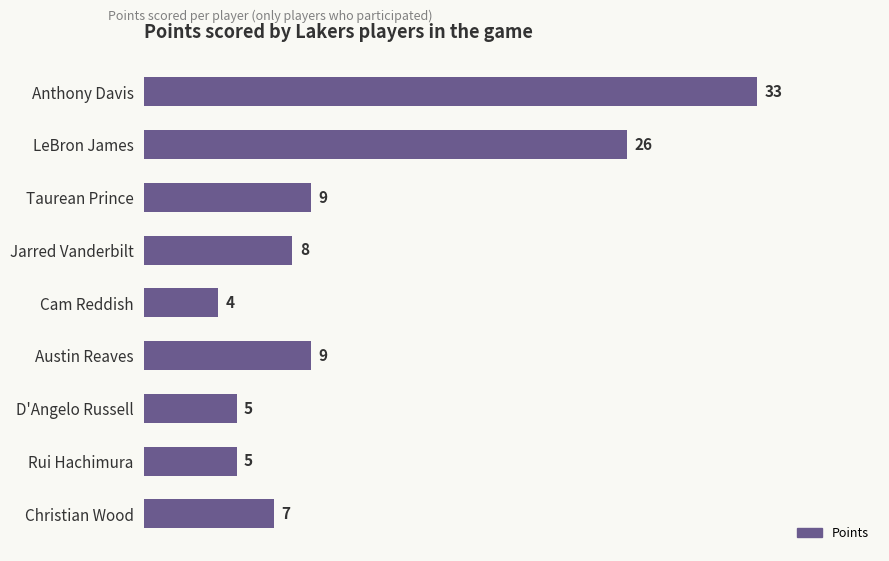

The chart shows a value of 2 at Taurean Prince. True or false?

False